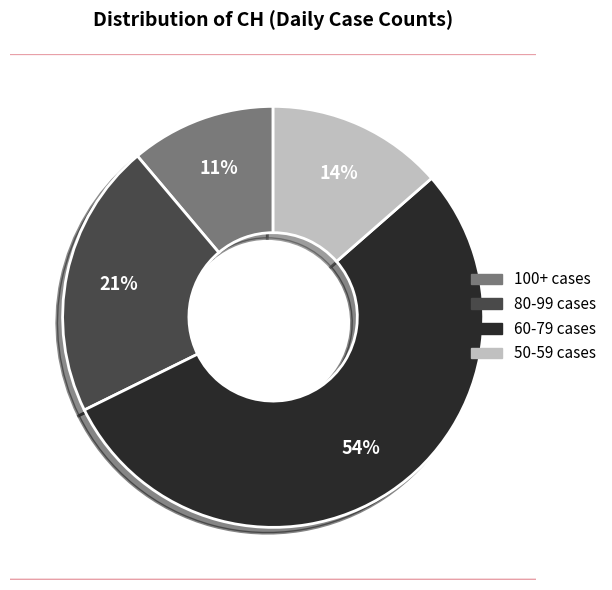

Is there any slice that represents more than half of the pie?

Yes